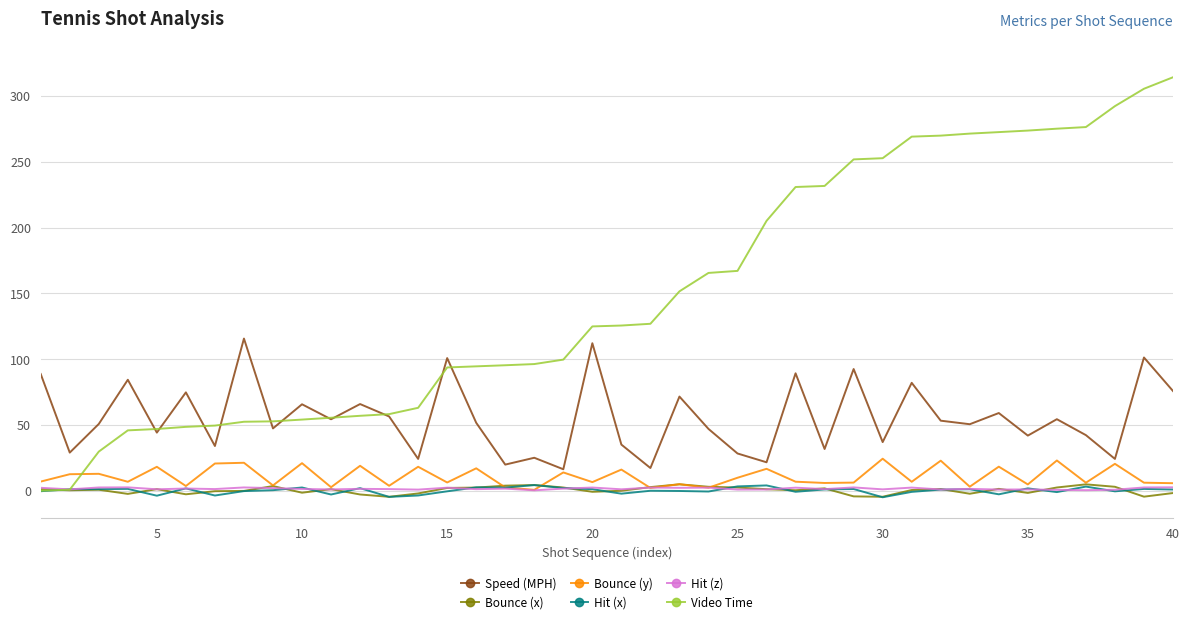

What is the sum of all Hit (x) values?

11.1